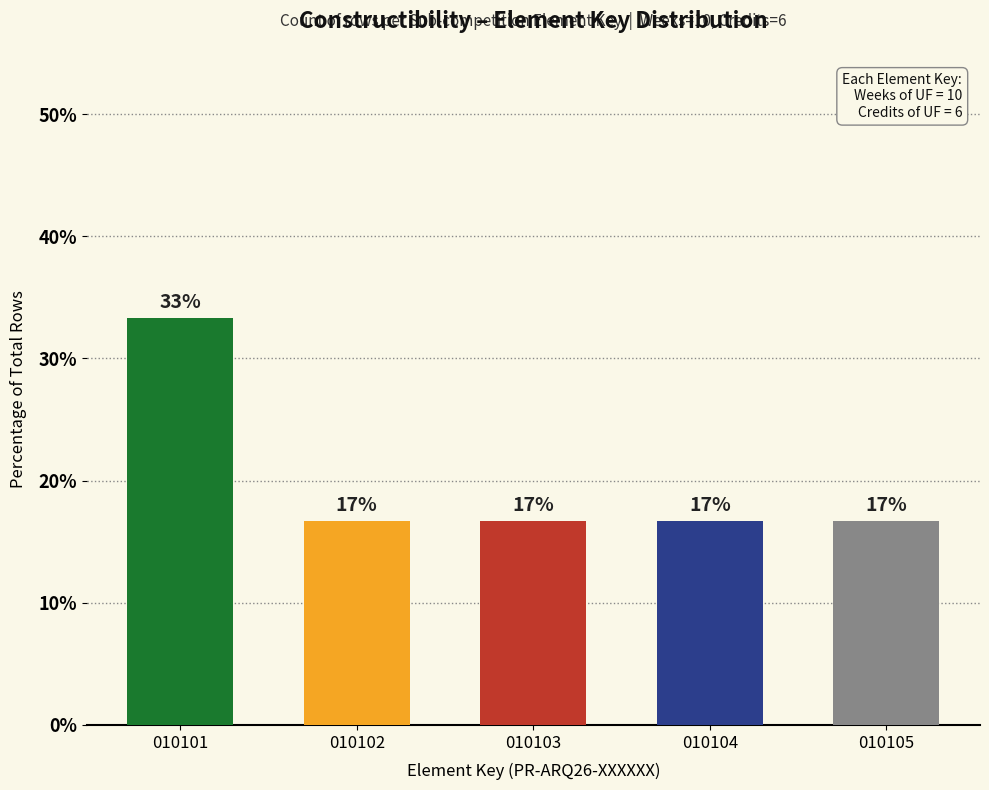

Reading right to left, list all the values displayed in this chart.

010105=16.7	010104=16.7	010103=16.7	010102=16.7	010101=33.3